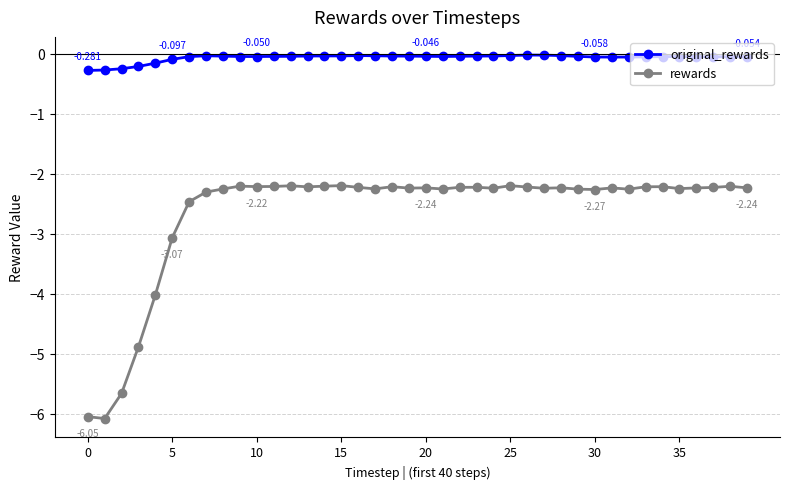

What is the smallest value displayed?

-6.1